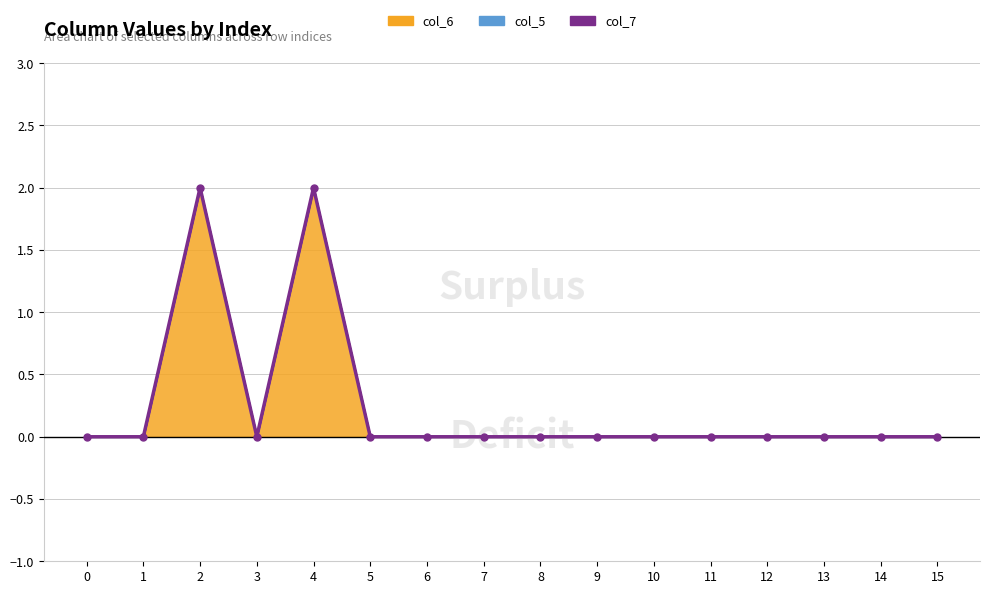

What is the value of the 3rd point from the left?

2